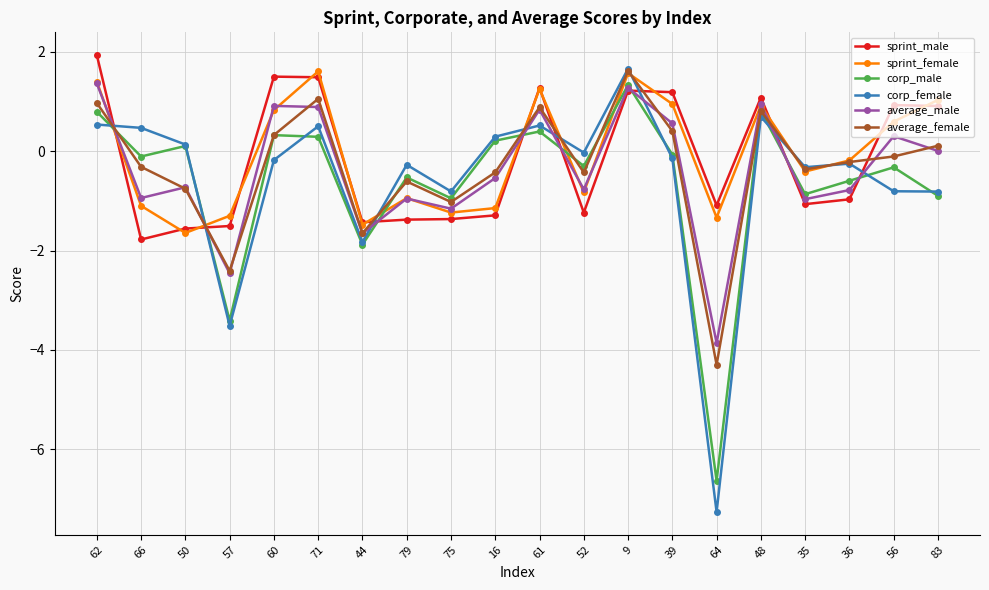

What is the minimum value shown in the chart?

-7.3